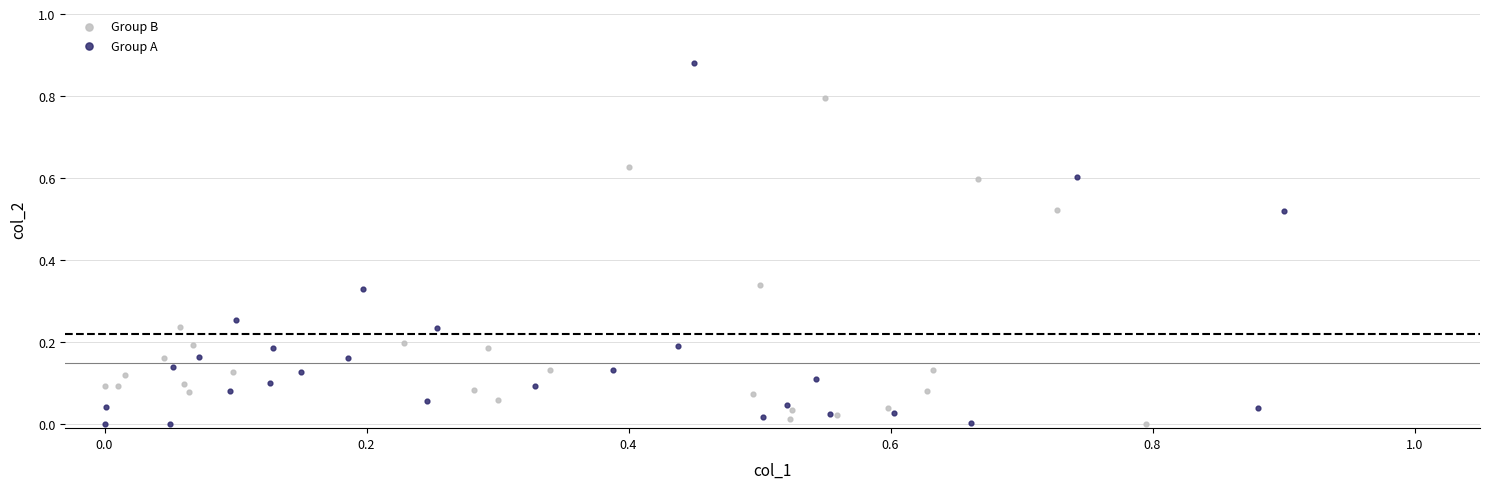

Which series reaches the maximum Y coordinate?

Group A